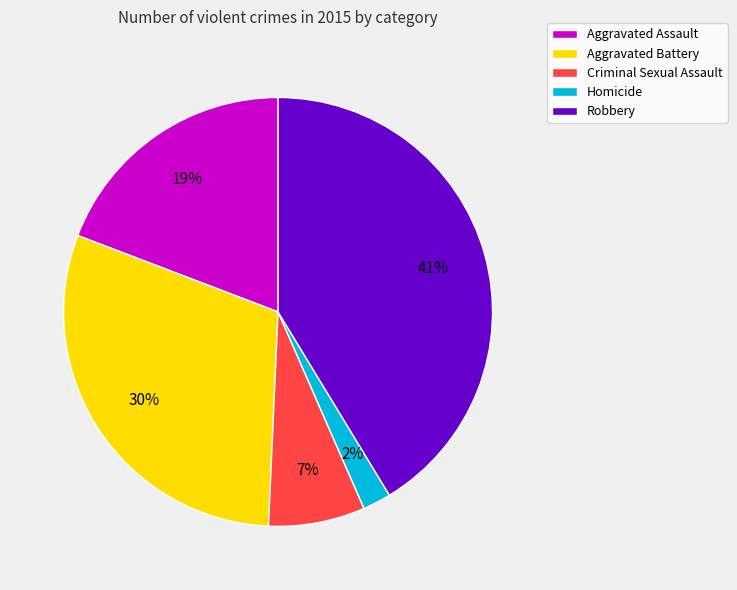

Between Homicide and Robbery, which is larger?

Robbery